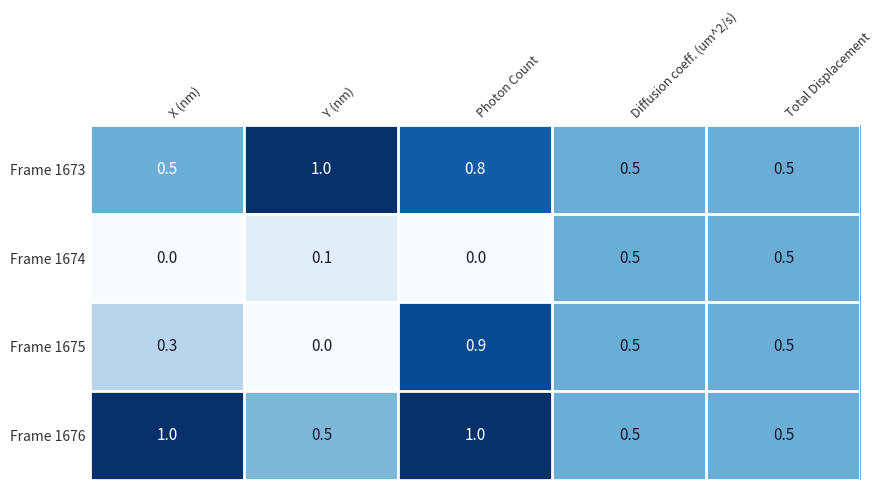

What is the sum of all Frame 1676 values?

3.5